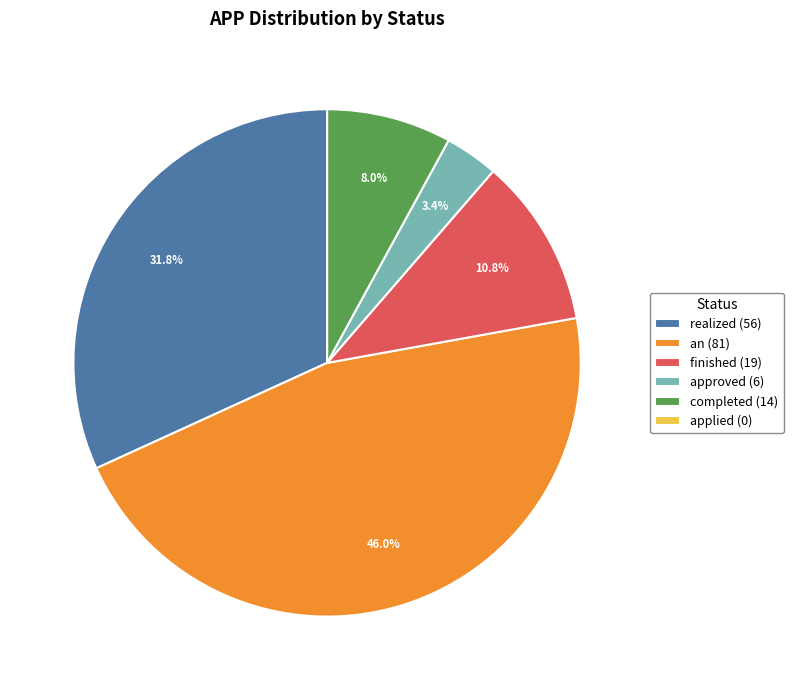

How much of the chart is everything except approved?

96.6%